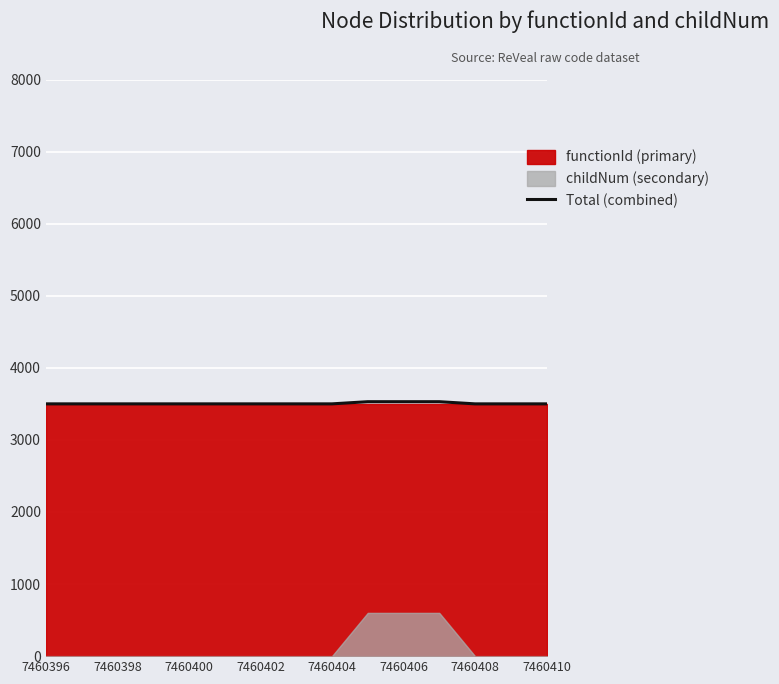

True or false: there are more than 2 points higher than both neighbors.

False